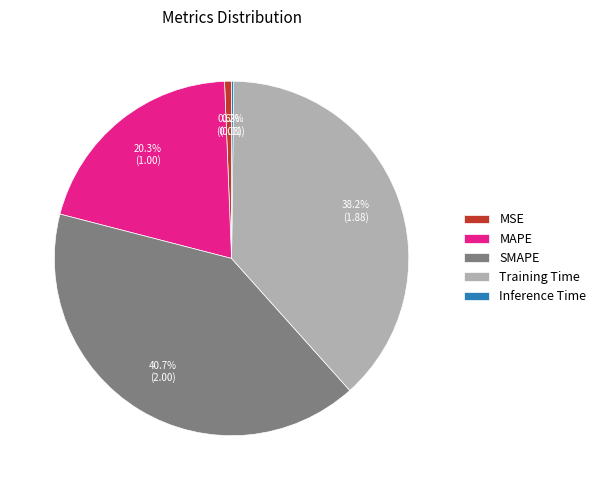

Between MAPE and Training Time, which is larger?

Training Time